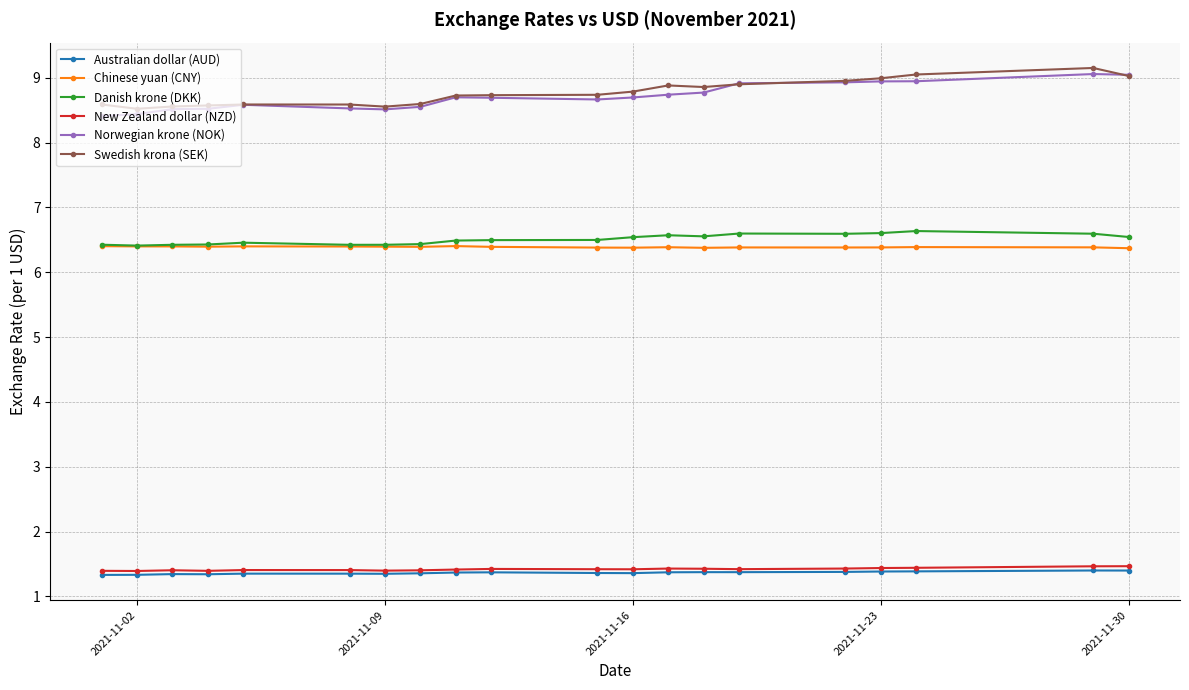

True or false: Norwegian krone (NOK) and Chinese yuan (CNY) cross at least once.

False